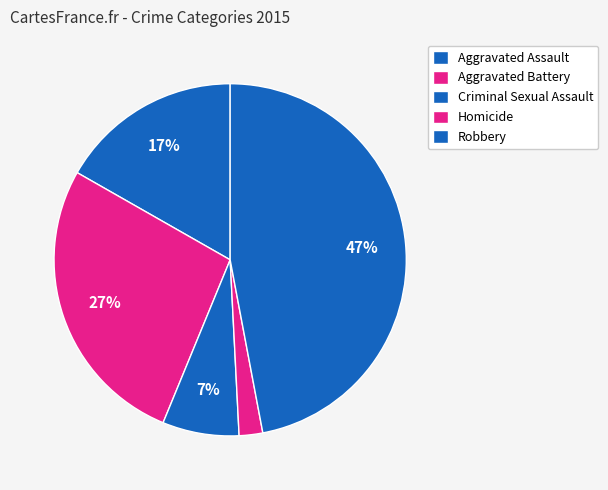

To the nearest percent, what is the combined percentage of Aggravated Battery and Criminal Sexual Assault?

34%